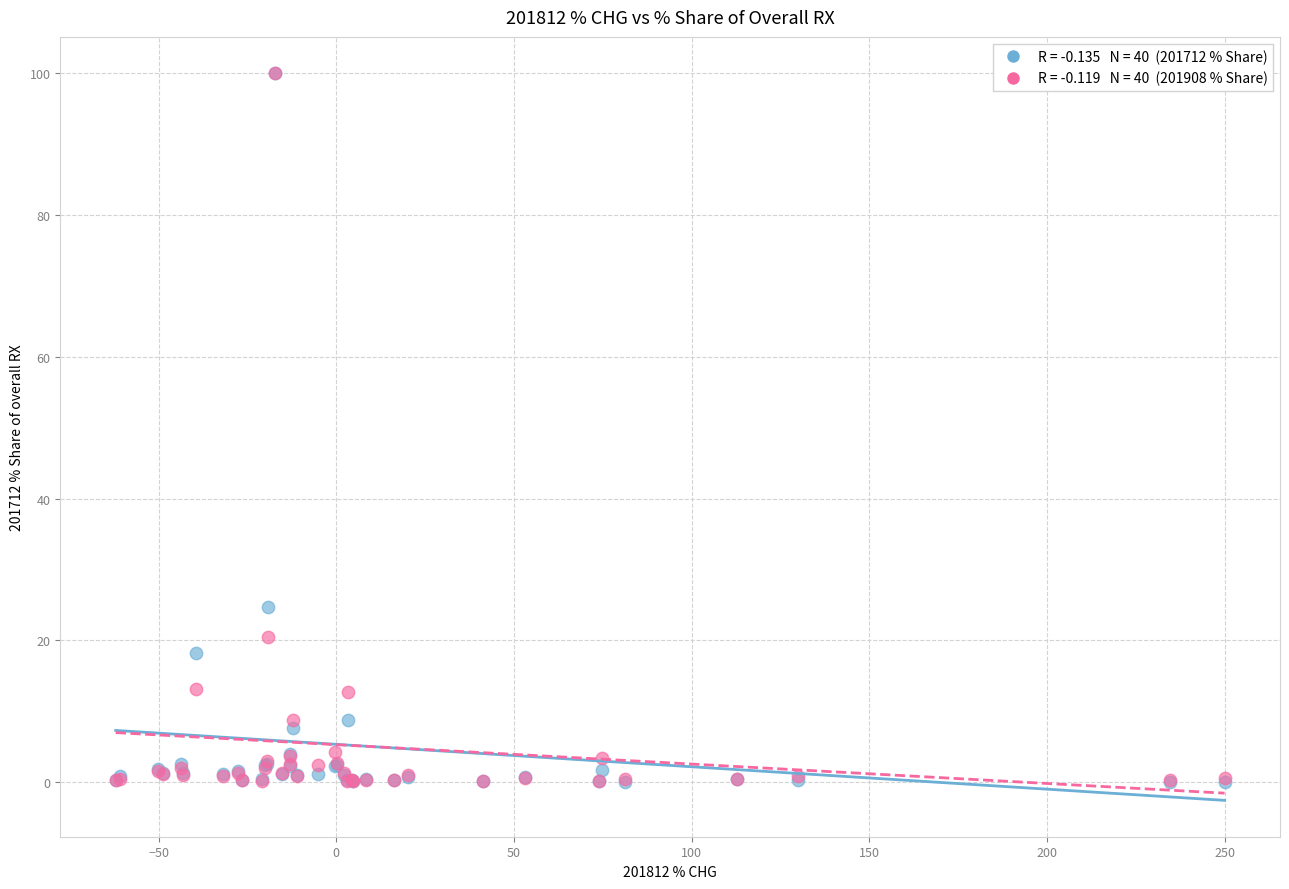

Across all series, what Y value is closest to 50?

24.7